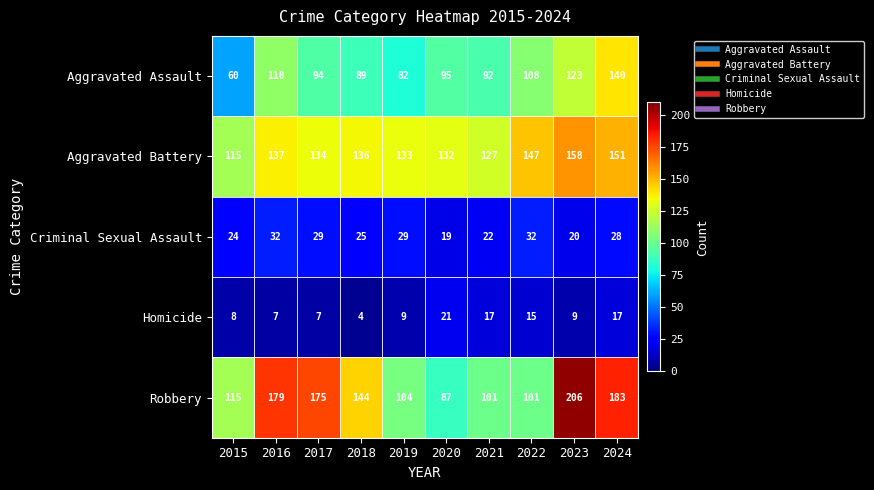

Which series has the largest range (max minus min)?

Robbery